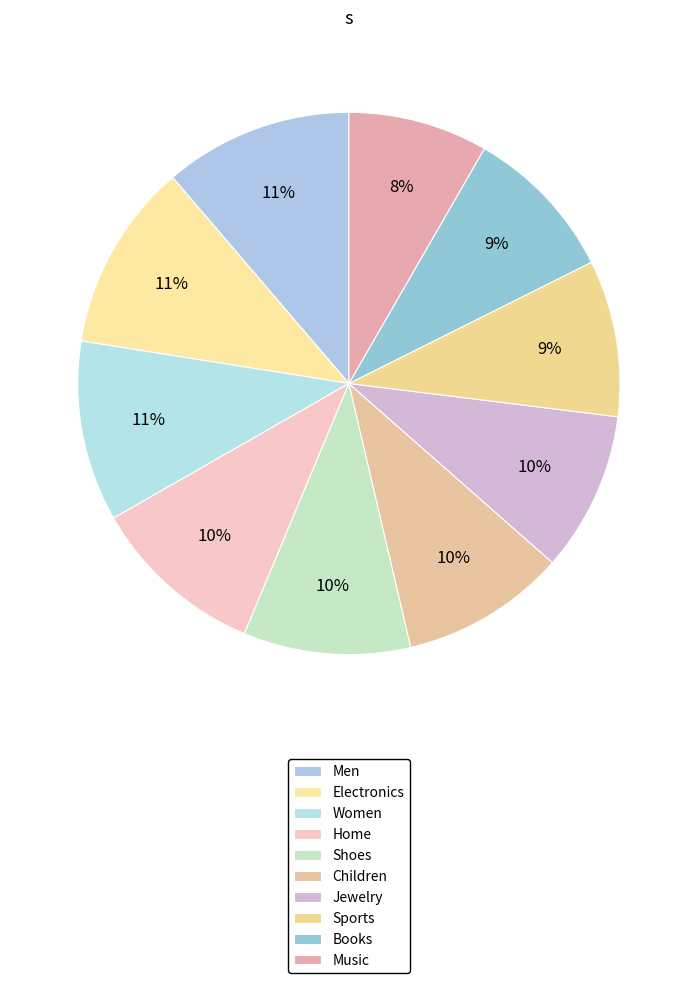

Is there a majority slice in this chart?

No